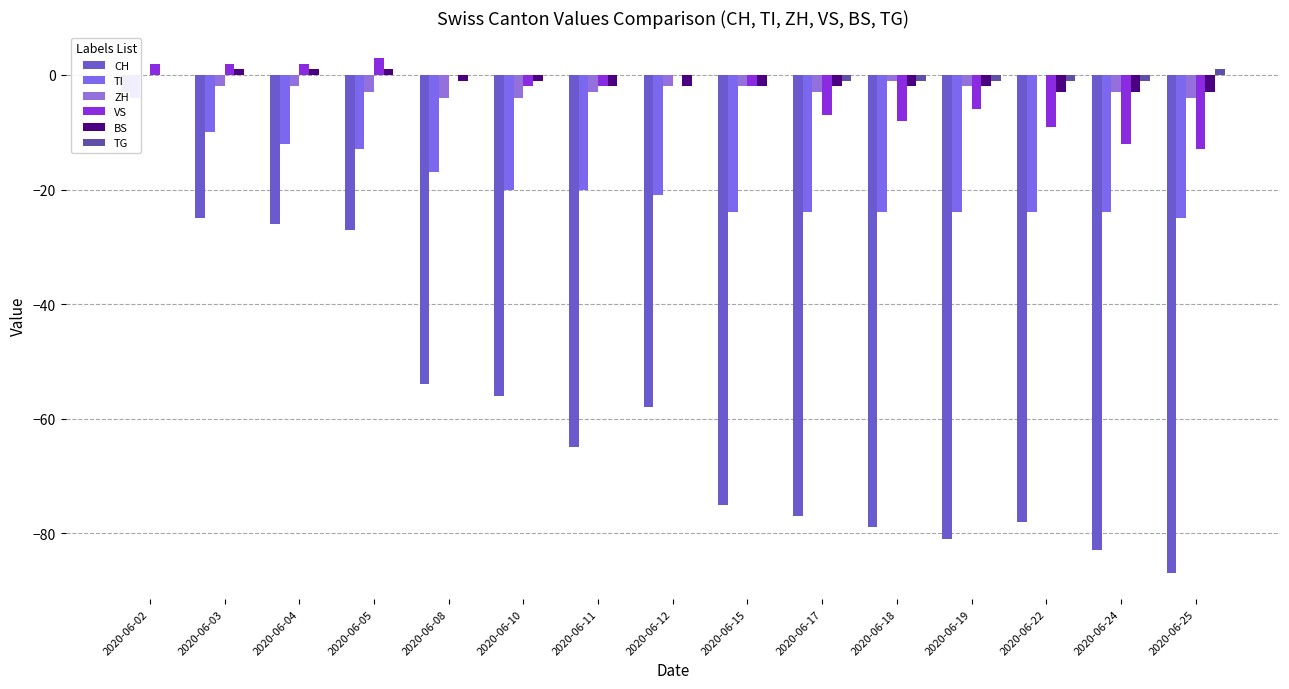

True or false: TG has a value of -1 at 2020-06-22.

True